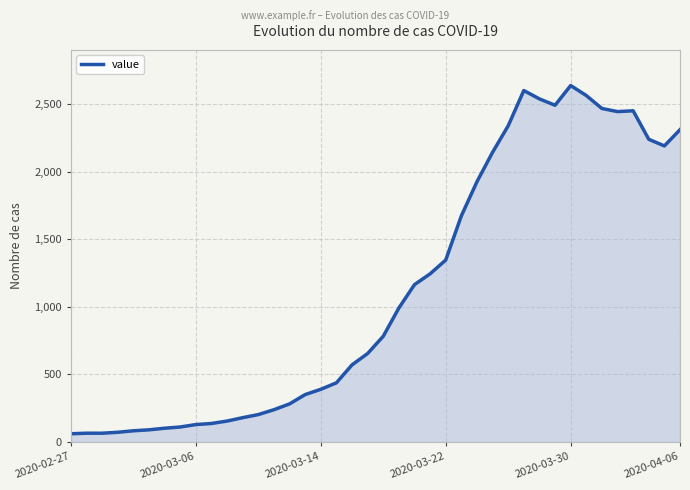

What is the difference between the maximum and minimum values?

2578